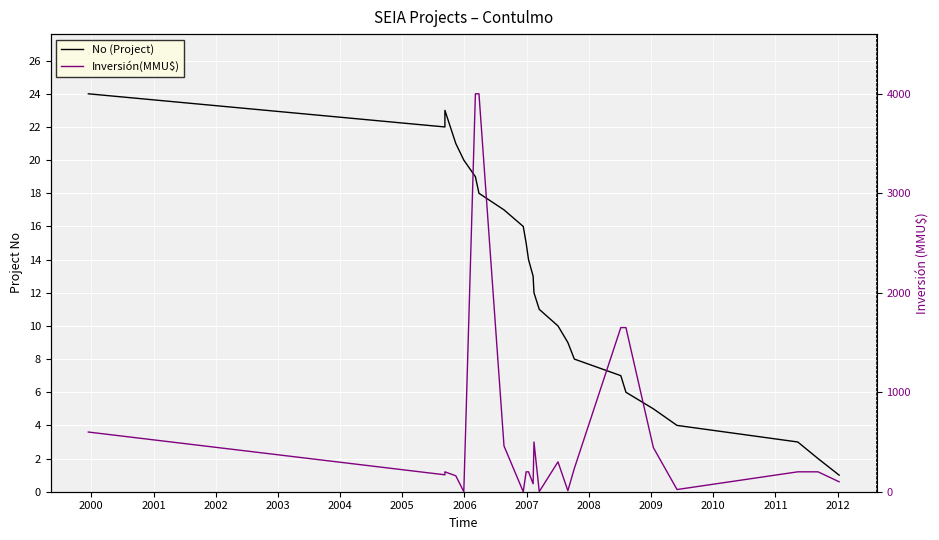

What is the average value of the No (Project) series?

12